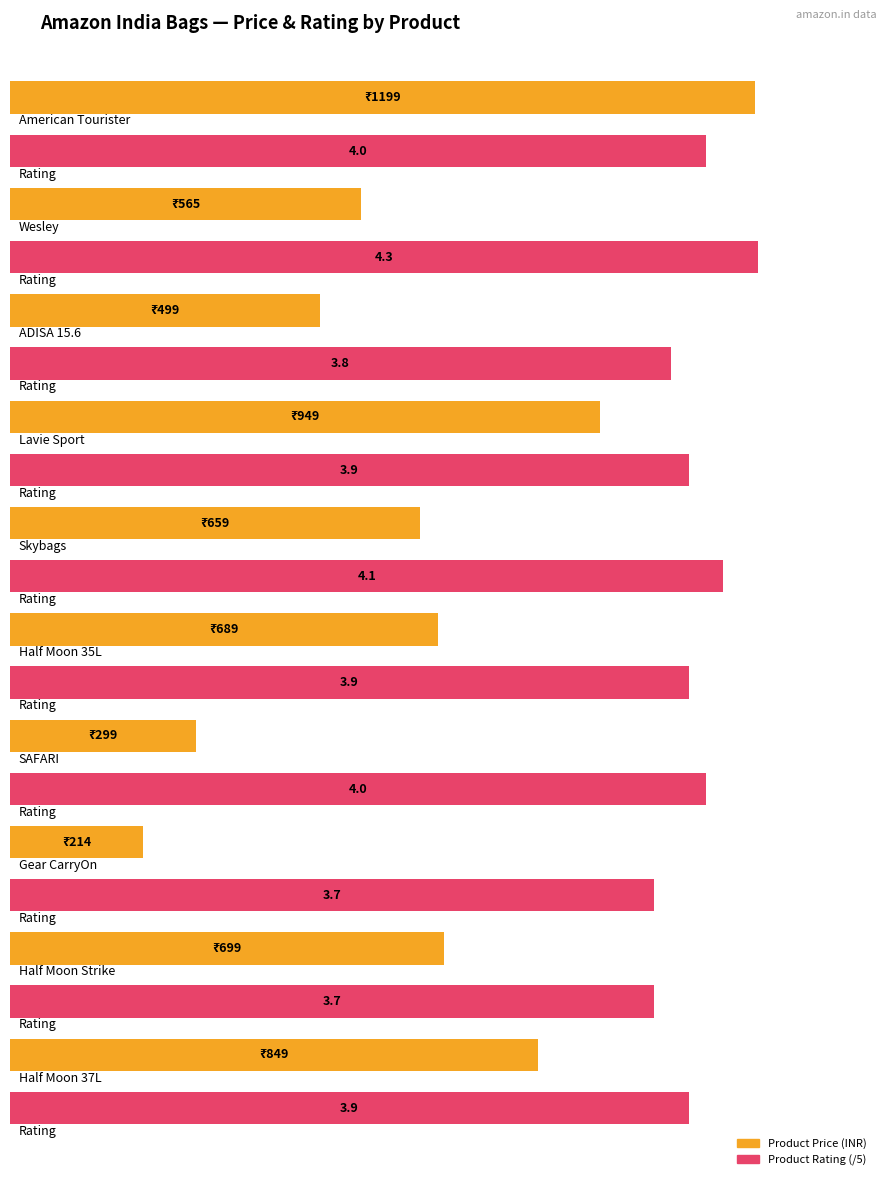

What is the lowest value of the Product Rating series?

3.7